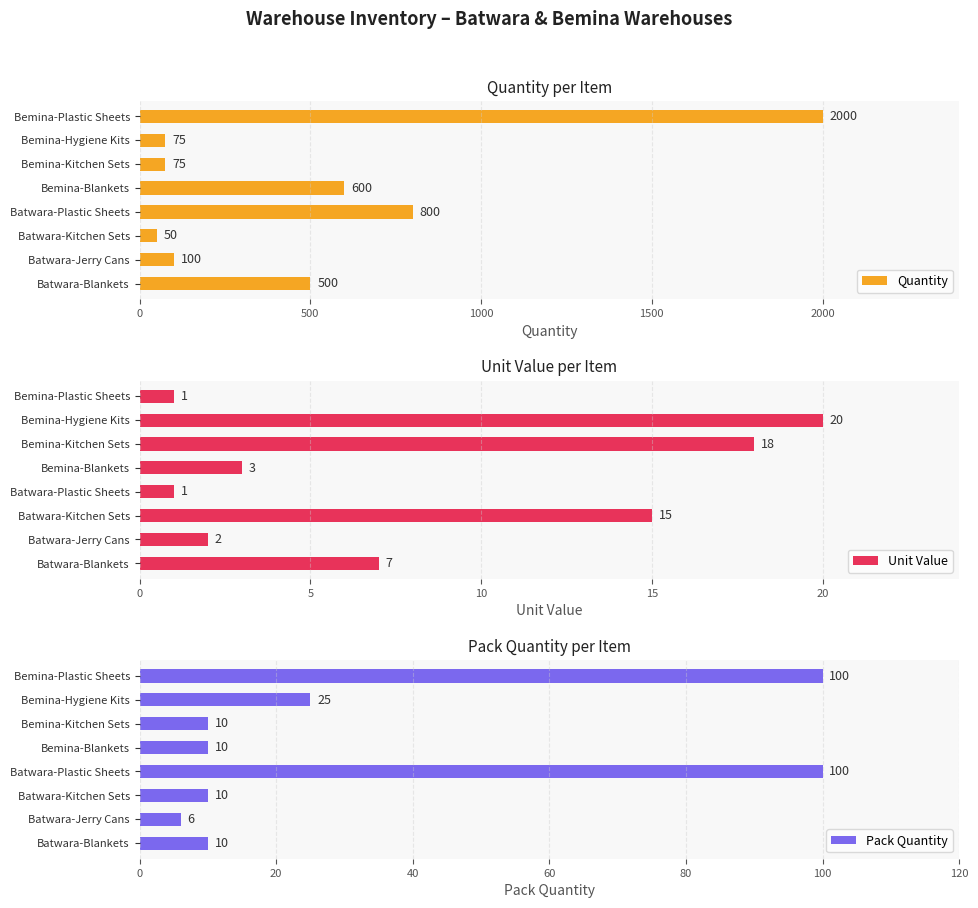

What is the average value of the Quantity series?

525